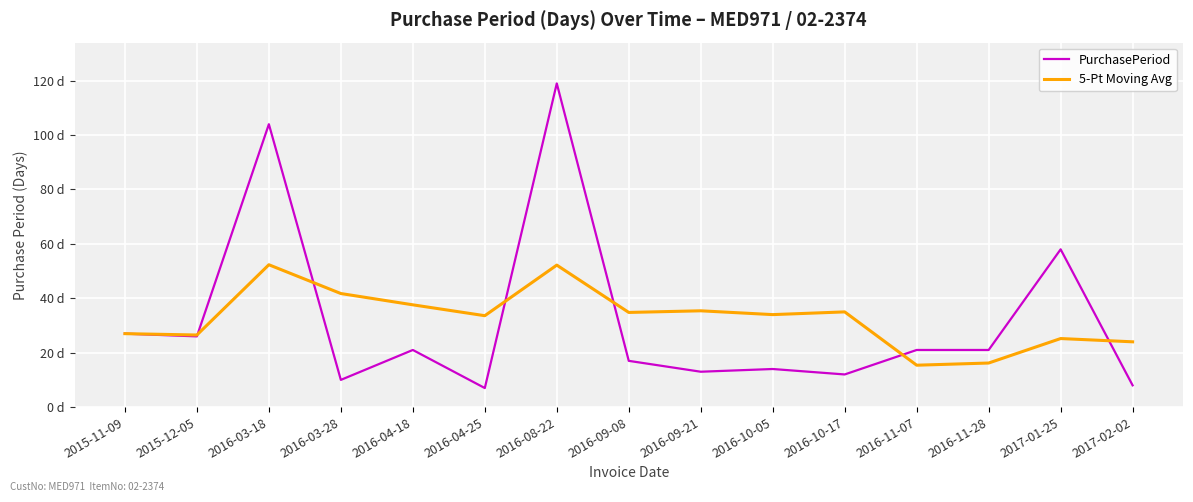

Reading left to right, extract all data points from this chart.

PurchasePeriod: 27.0	26.0	104.0	10.0	21.0	7.0	119.0	17.0	13.0	14.0	12.0	21.0	21.0	58.0	8.0
5-Pt Moving Avg: 27.0	26.5	52.3	41.8	37.6	33.6	52.2	34.8	35.4	34.0	35.0	15.4	16.2	25.2	24.0